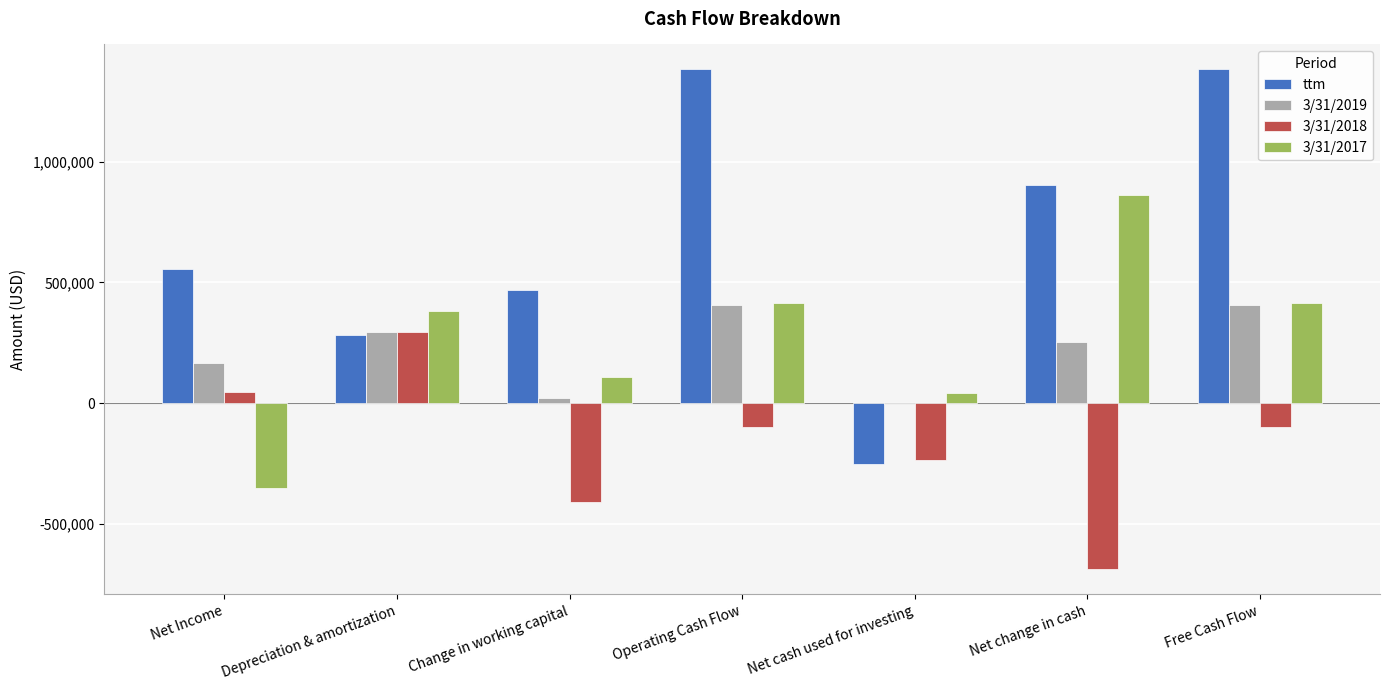

Where does the 3/31/2018 series first go above -98065?

Net Income